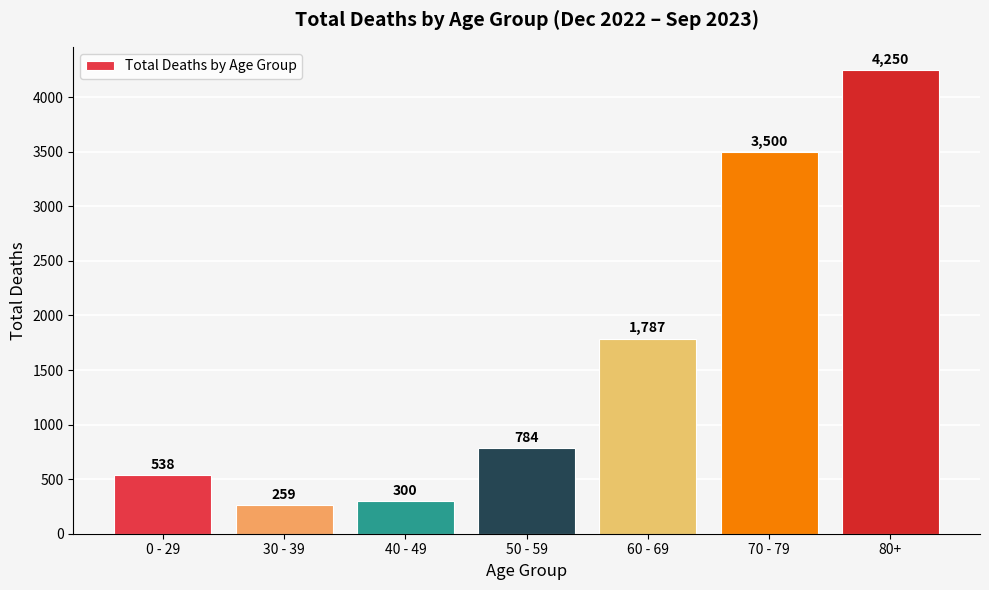

Which label corresponds to the largest value in the chart?

80+